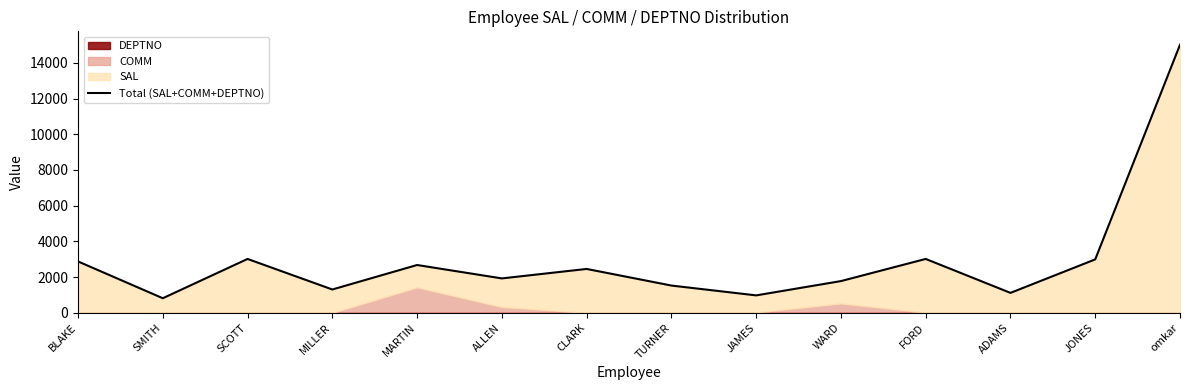

What is the sum of all values?

41535